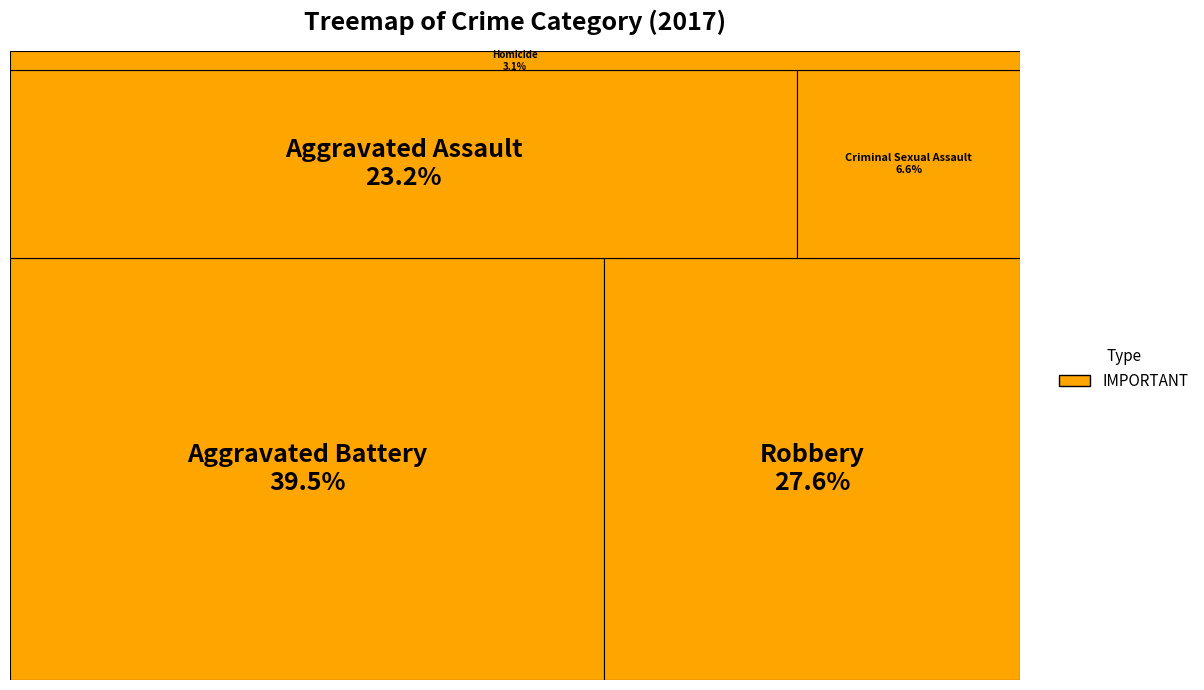

How many segments does this pie chart have?

5